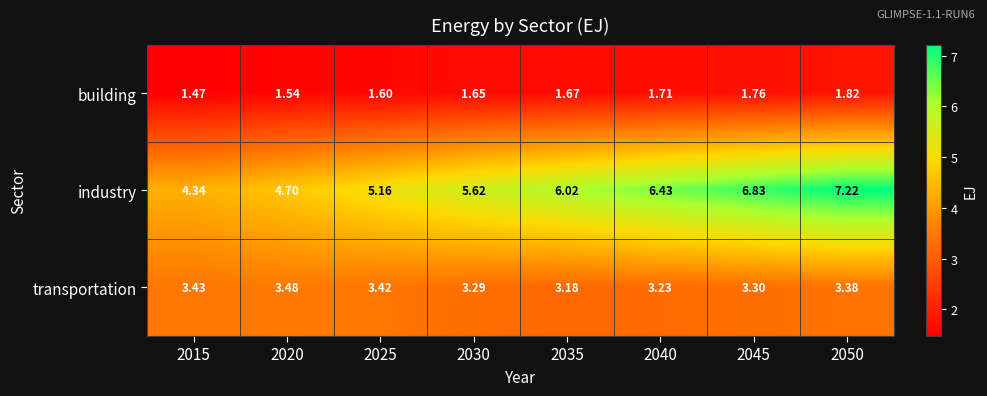

Between 2015 and 2030, which series saw the biggest shift?

industry